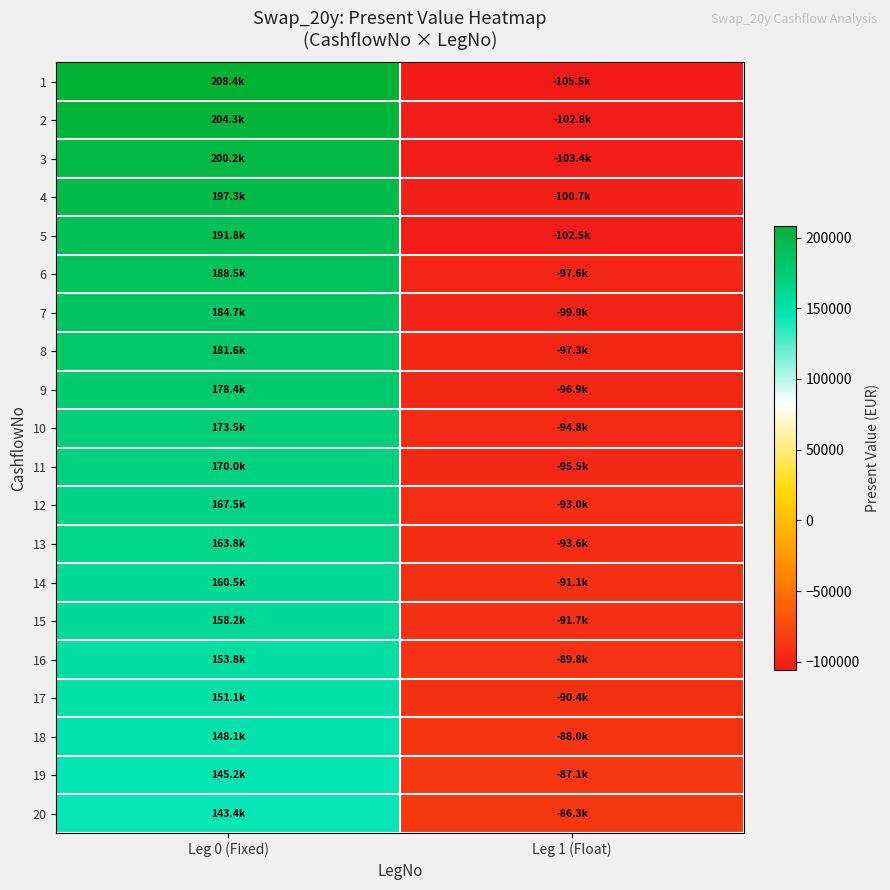

Reading left to right, extract all data points from this chart.

1: Leg 0 (Fixed)=208398.9	Leg 1 (Float)=-105537.3
2: Leg 0 (Fixed)=204257.5	Leg 1 (Float)=-102779.4
3: Leg 0 (Fixed)=200198.5	Leg 1 (Float)=-103440.0
4: Leg 0 (Fixed)=197273.6	Leg 1 (Float)=-100737.0
5: Leg 0 (Fixed)=191783.4	Leg 1 (Float)=-102481.1
6: Leg 0 (Fixed)=188488.7	Leg 1 (Float)=-97638.5
7: Leg 0 (Fixed)=184743.0	Leg 1 (Float)=-99907.2
8: Leg 0 (Fixed)=181557.9	Leg 1 (Float)=-97299.8
9: Leg 0 (Fixed)=178416.5	Leg 1 (Float)=-96857.6
10: Leg 0 (Fixed)=173451.1	Leg 1 (Float)=-94844.8
11: Leg 0 (Fixed)=170013.6	Leg 1 (Float)=-95454.4
12: Leg 0 (Fixed)=167541.5	Leg 1 (Float)=-92960.0
13: Leg 0 (Fixed)=163763.4	Leg 1 (Float)=-93557.5
14: Leg 0 (Fixed)=160509.1	Leg 1 (Float)=-91112.7
15: Leg 0 (Fixed)=158164.1	Leg 1 (Float)=-91698.3
16: Leg 0 (Fixed)=153762.3	Leg 1 (Float)=-89793.1
17: Leg 0 (Fixed)=151120.7	Leg 1 (Float)=-90357.2
18: Leg 0 (Fixed)=148117.6	Leg 1 (Float)=-87999.1
19: Leg 0 (Fixed)=145174.2	Leg 1 (Float)=-87122.7
20: Leg 0 (Fixed)=143435.2	Leg 1 (Float)=-86255.1